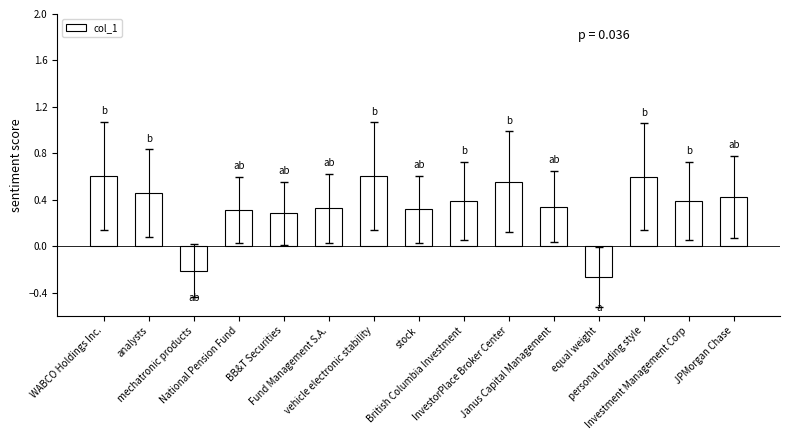

What is the difference between the maximum and minimum values?

0.9